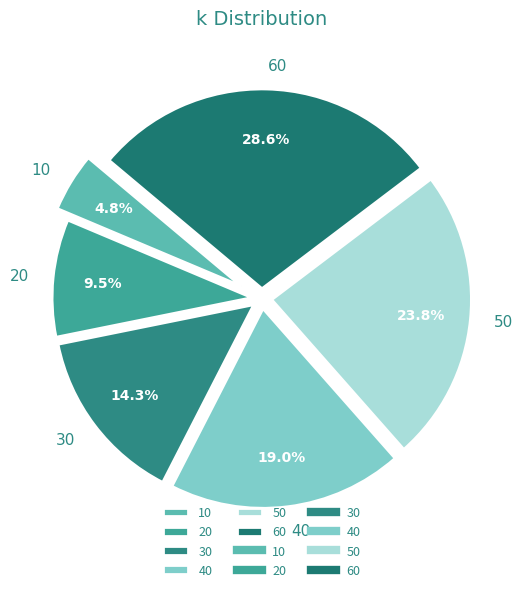

How much of the chart is everything except 40?

81.0%